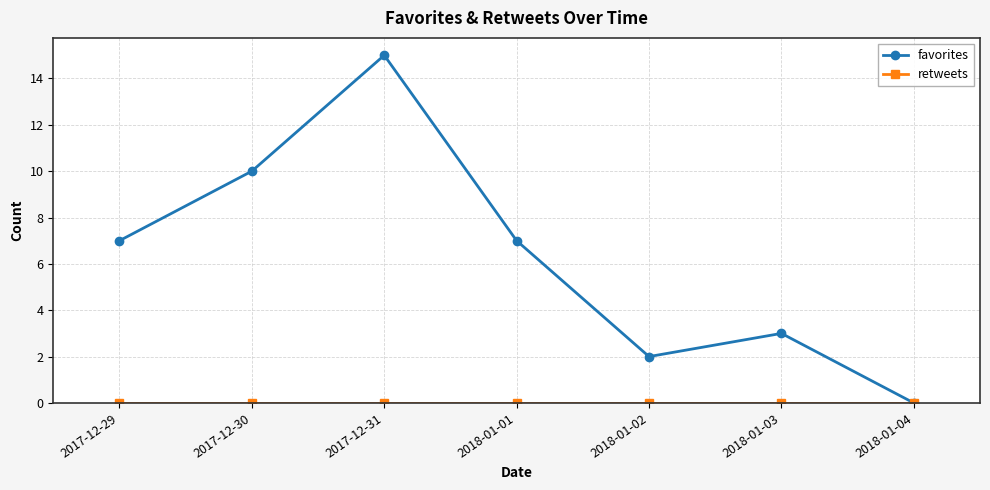

Which category has the lowest value in the favorites series?

2018-01-04